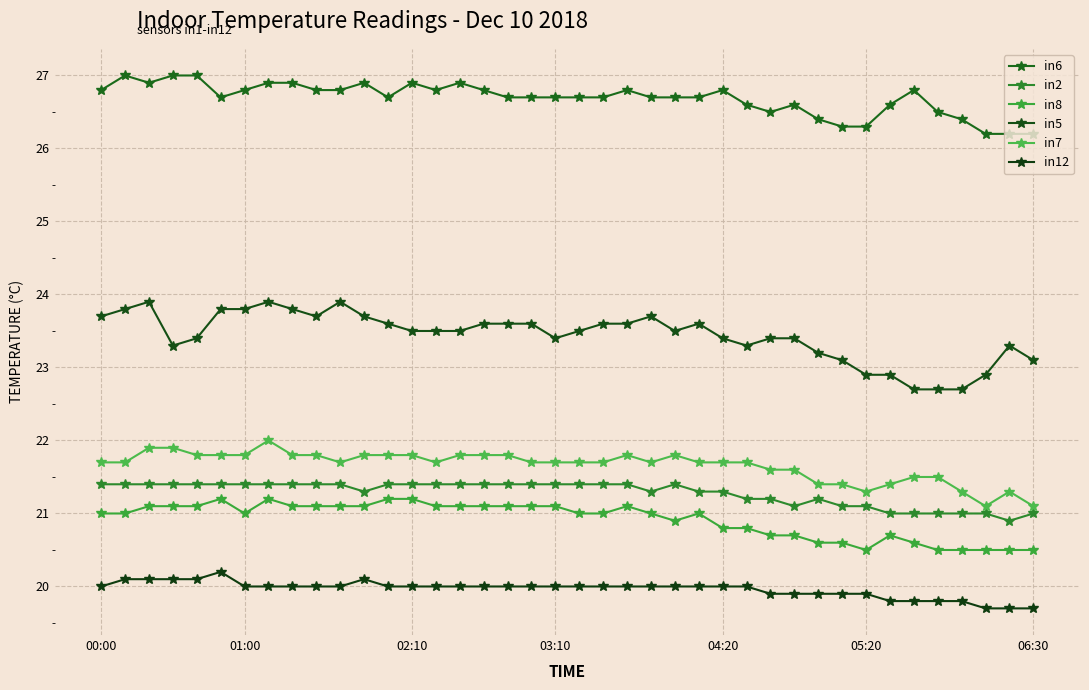

How many lines are shown in the chart?

6